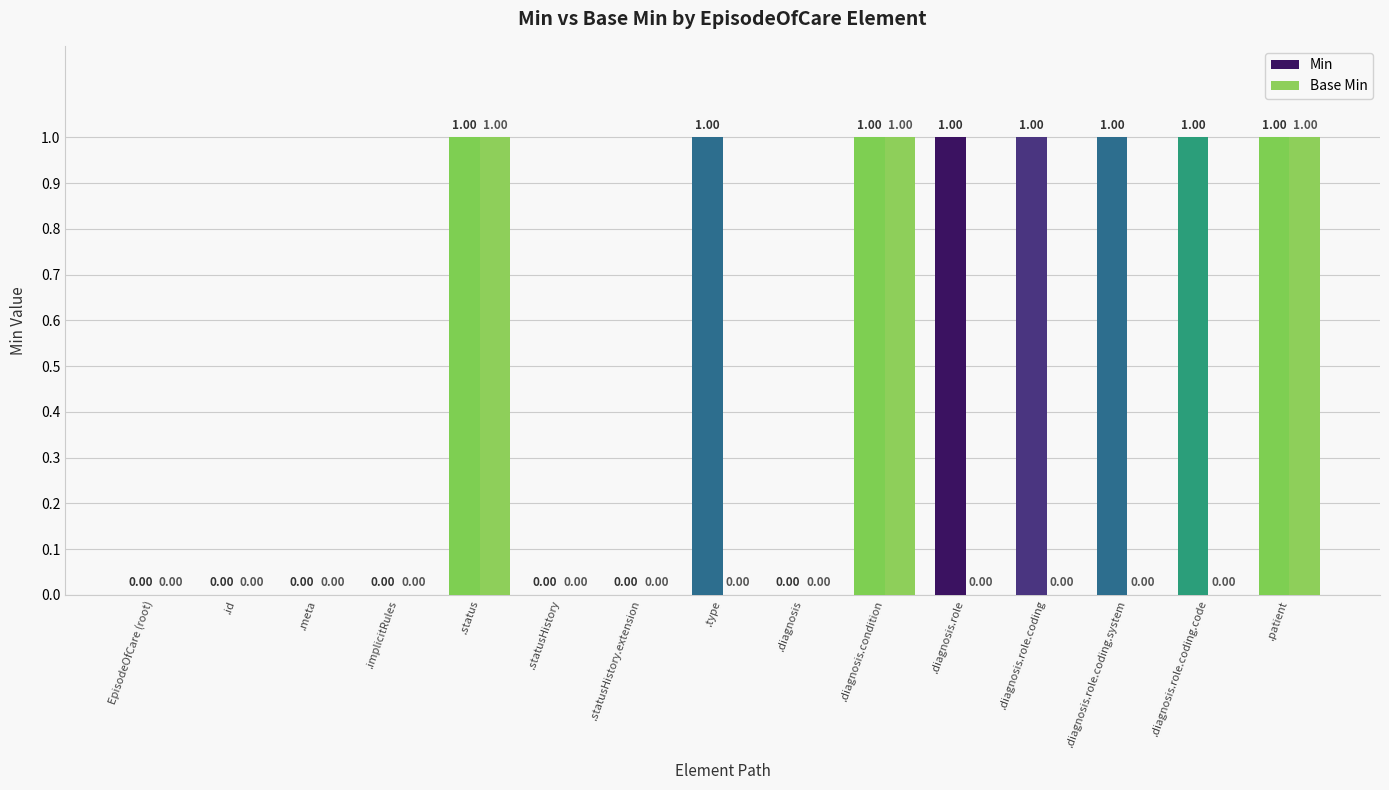

Between .diagnosis and .diagnosis.role, which series saw the biggest shift?

Min